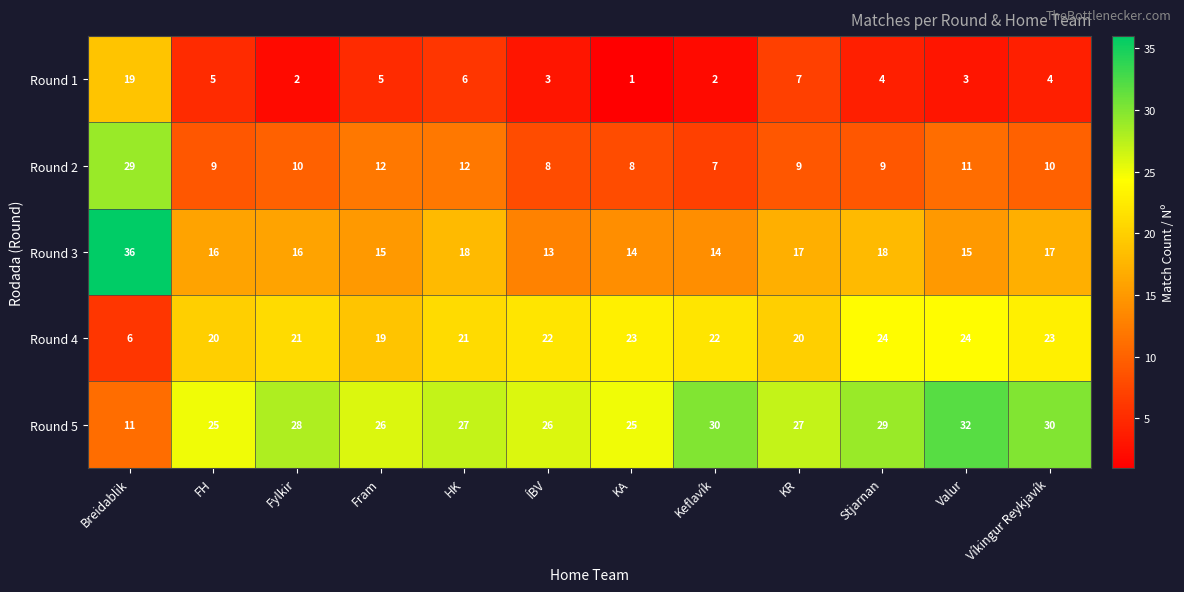

What is the sum of all Round 2 values?

134